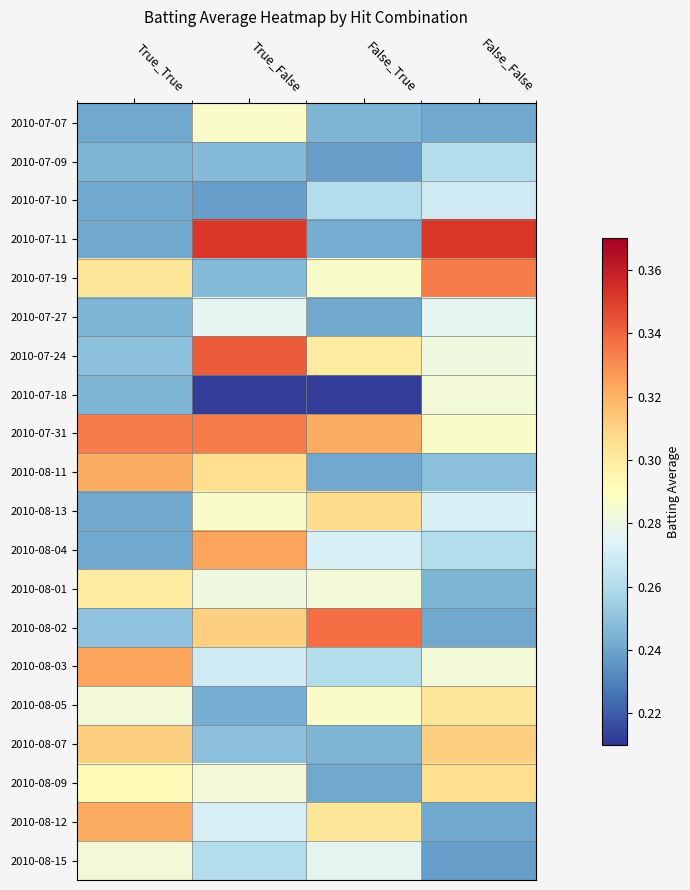

Reading right to left, transcribe all the data shown in this chart.

2010-07-07: False_False=0.2	False_True=0.2	True_False=0.3	True_True=0.2
2010-07-09: False_False=0.3	False_True=0.2	True_False=0.2	True_True=0.2
2010-07-10: False_False=0.3	False_True=0.3	True_False=0.2	True_True=0.2
2010-07-11: False_False=0.4	False_True=0.2	True_False=0.4	True_True=0.2
2010-07-19: False_False=0.3	False_True=0.3	True_False=0.2	True_True=0.3
2010-07-27: False_False=0.3	False_True=0.2	True_False=0.3	True_True=0.2
2010-07-24: False_False=0.3	False_True=0.3	True_False=0.3	True_True=0.2
2010-07-18: False_False=0.3	False_True=0.2	True_False=0.2	True_True=0.2
2010-07-31: False_False=0.3	False_True=0.3	True_False=0.3	True_True=0.3
2010-08-11: False_False=0.2	False_True=0.2	True_False=0.3	True_True=0.3
2010-08-13: False_False=0.3	False_True=0.3	True_False=0.3	True_True=0.2
2010-08-04: False_False=0.3	False_True=0.3	True_False=0.3	True_True=0.2
2010-08-01: False_False=0.2	False_True=0.3	True_False=0.3	True_True=0.3
2010-08-02: False_False=0.2	False_True=0.3	True_False=0.3	True_True=0.2
2010-08-03: False_False=0.3	False_True=0.3	True_False=0.3	True_True=0.3
2010-08-05: False_False=0.3	False_True=0.3	True_False=0.2	True_True=0.3
2010-08-07: False_False=0.3	False_True=0.2	True_False=0.2	True_True=0.3
2010-08-09: False_False=0.3	False_True=0.2	True_False=0.3	True_True=0.3
2010-08-12: False_False=0.2	False_True=0.3	True_False=0.3	True_True=0.3
2010-08-15: False_False=0.2	False_True=0.3	True_False=0.3	True_True=0.3